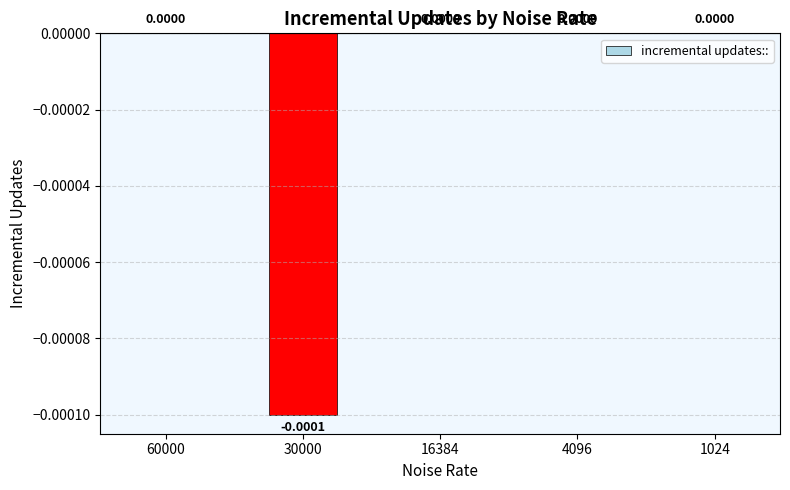

Does the chart contain stacked bars?

No